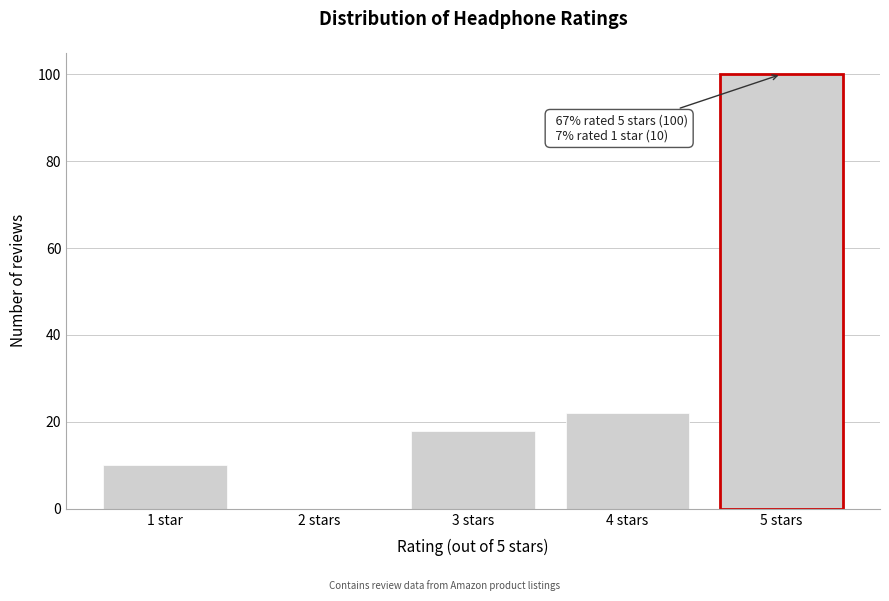

Reading left to right, list all the values displayed in this chart.

1 star=10	2 stars=0	3 stars=18	4 stars=22	5 stars=100